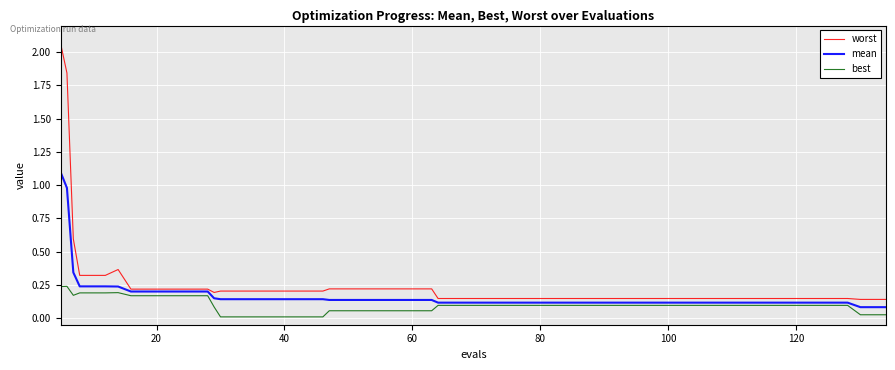

Which series has the largest range (max minus min)?

worst